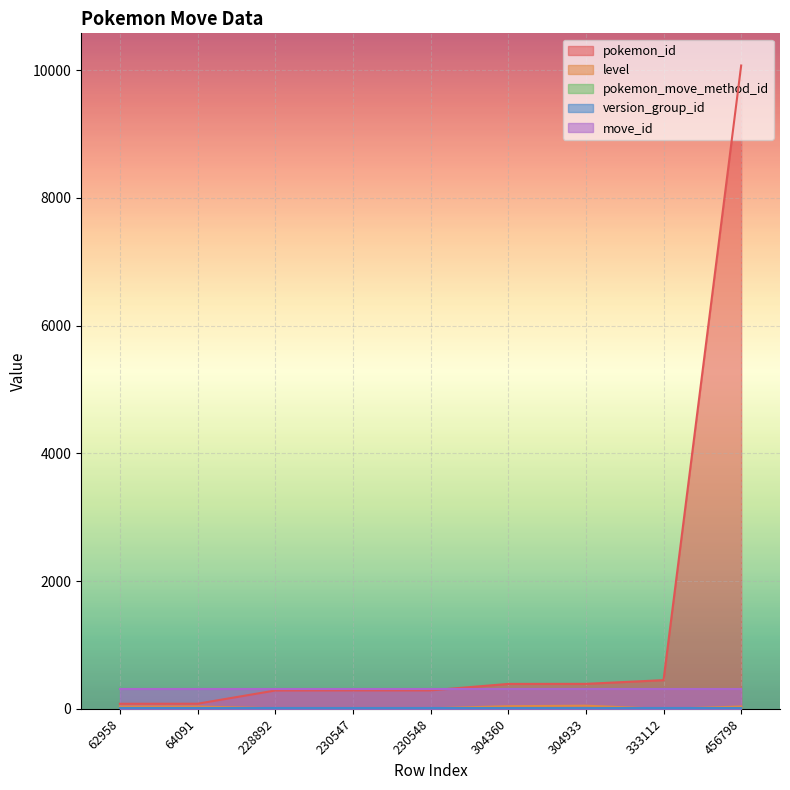

Which label corresponds to the smallest value in the chart?

333112